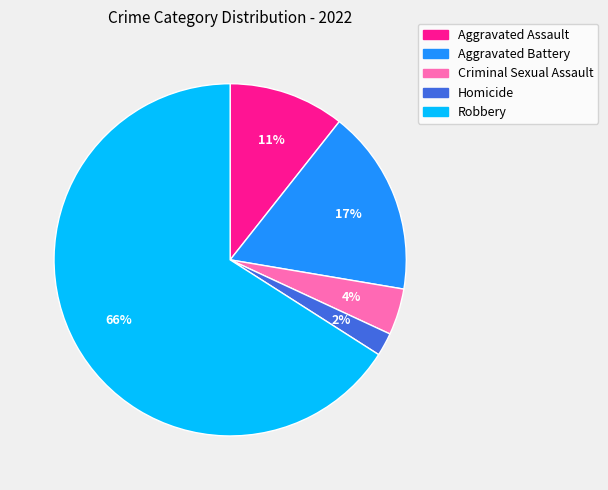

What is the largest slice in the pie chart?

Robbery